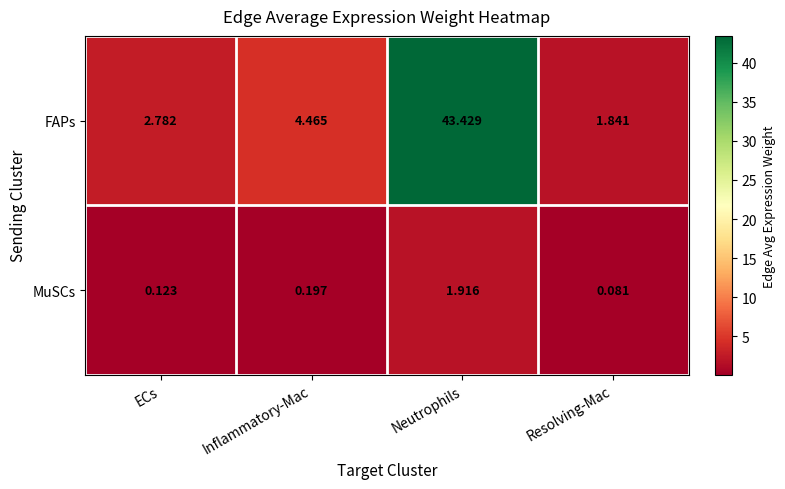

Where is FAPs nearest to the value 22?

Inflammatory-Mac